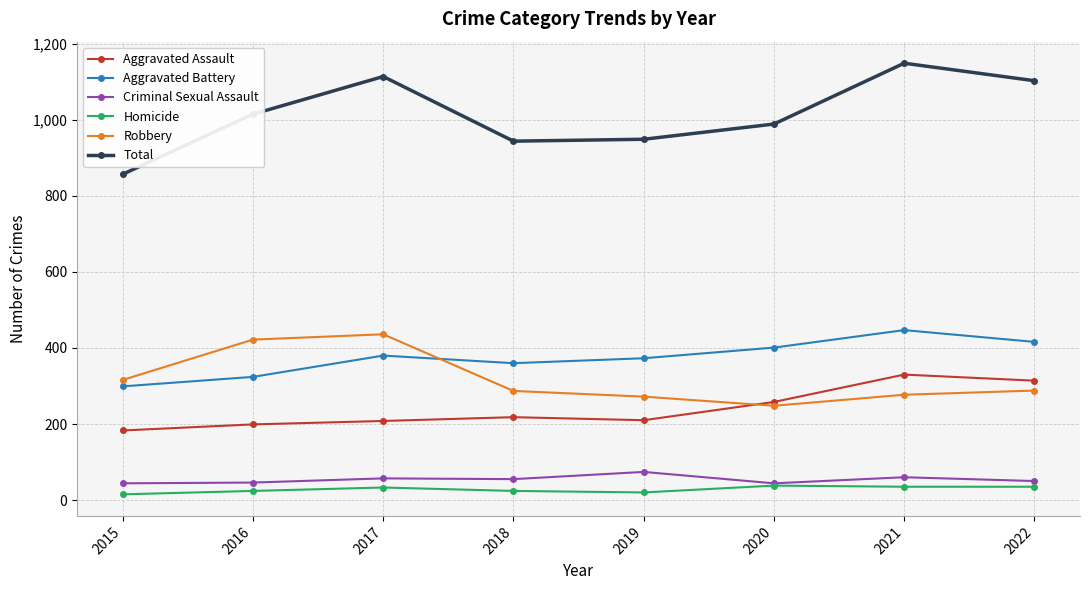

True or false: Aggravated Battery and Aggravated Assault intersect in this chart.

False